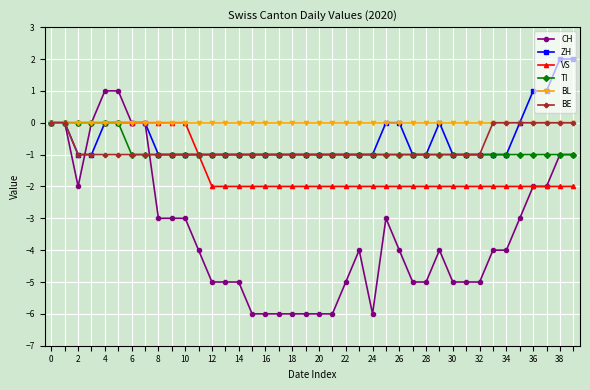

How many series are shown in this chart?

6